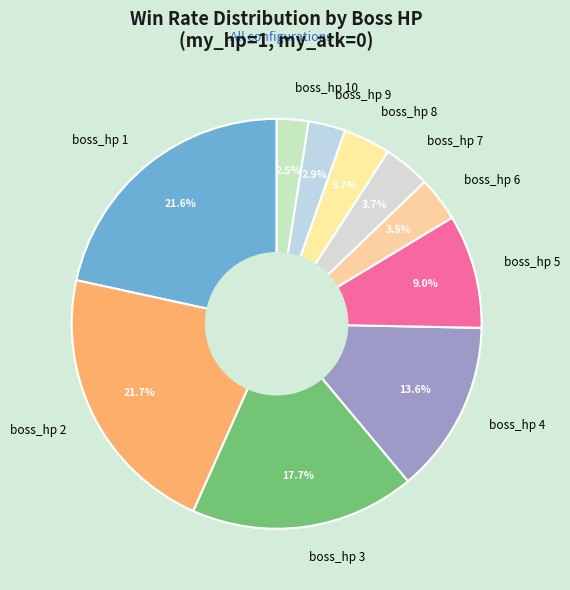

Is there a majority slice in this chart?

No